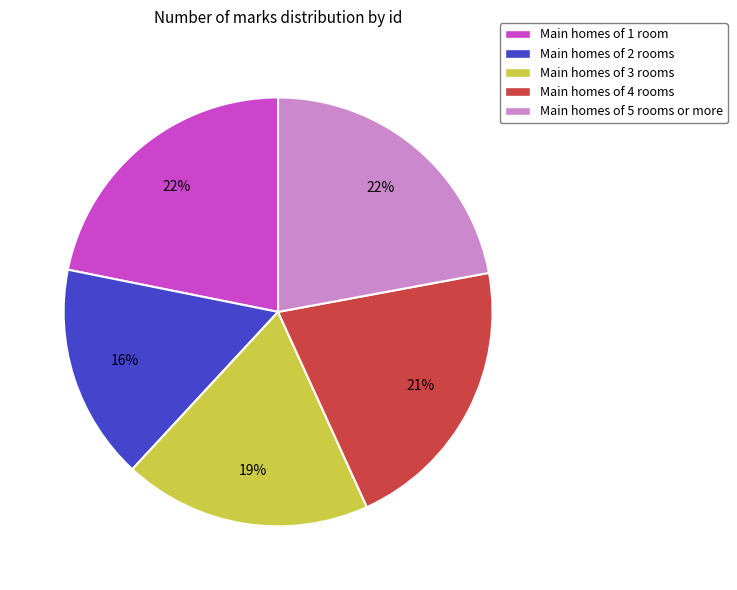

Does any single category account for the majority?

No